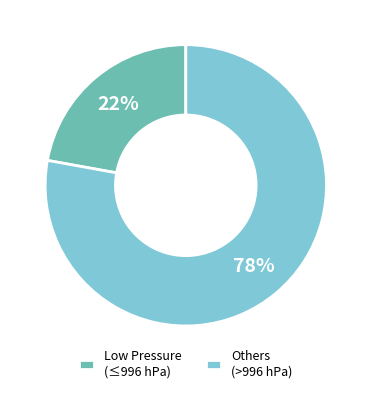

Do Others (>996 hPa) and Low Pressure (≤996 hPa) together represent more than half of the pie?

Yes